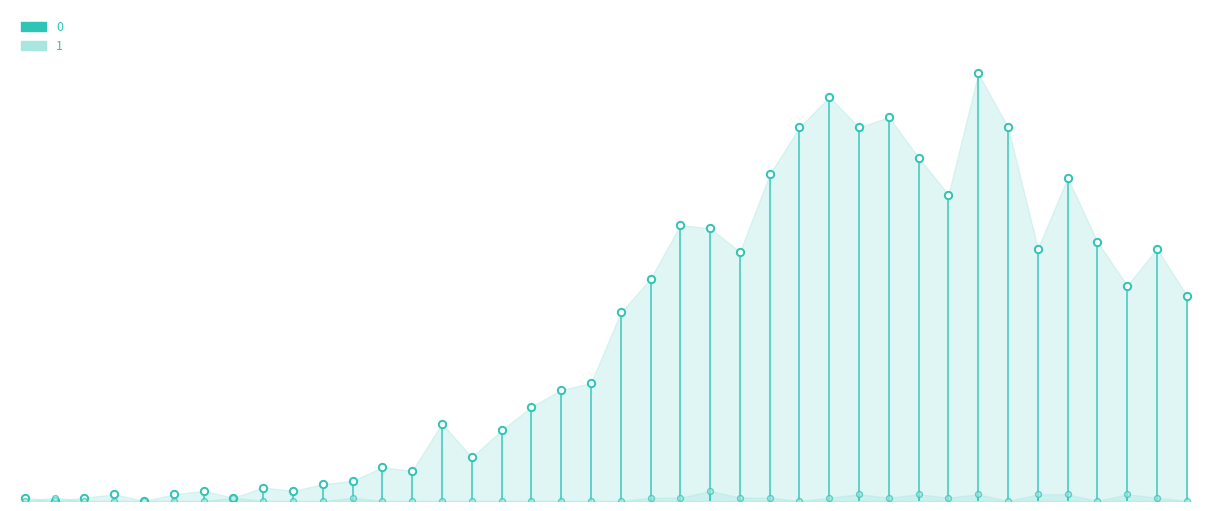

What are all the series names shown in the legend?

0, 1